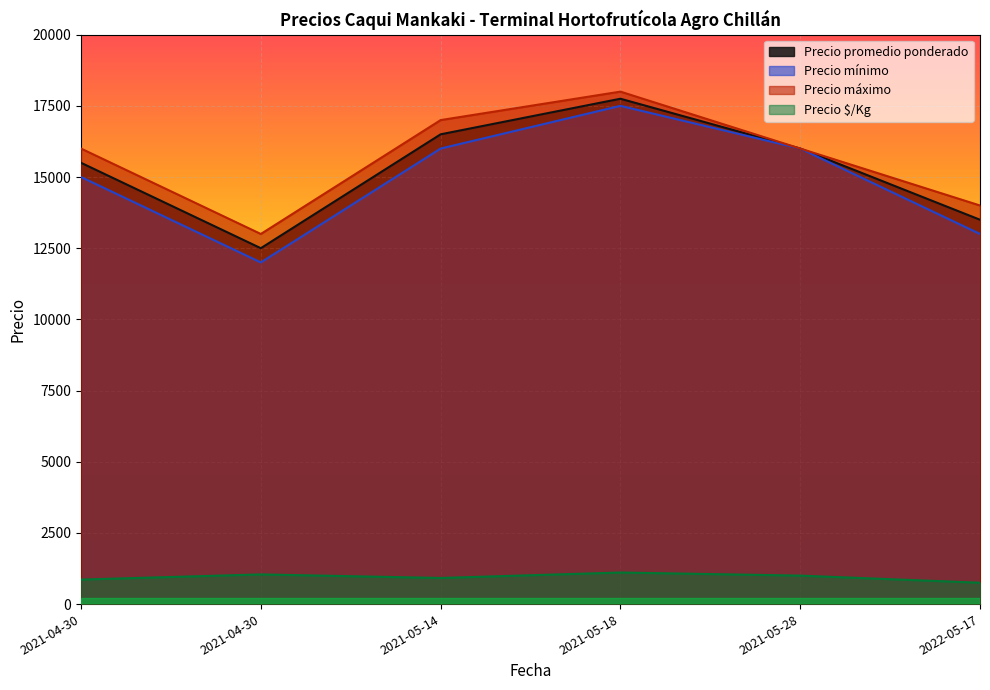

True or false: Precio $/Kg and Precio máximo intersect in this chart.

False